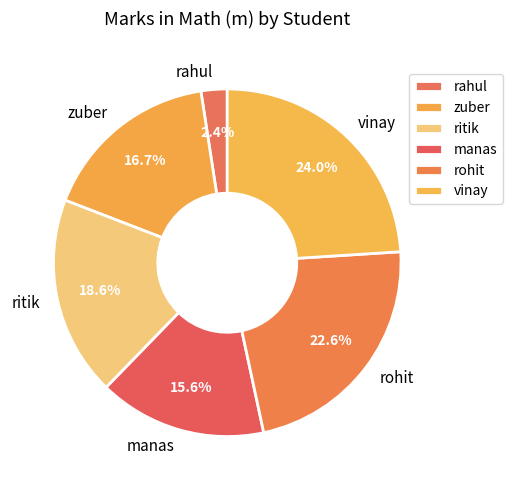

Which has a higher value, ritik or vinay?

vinay